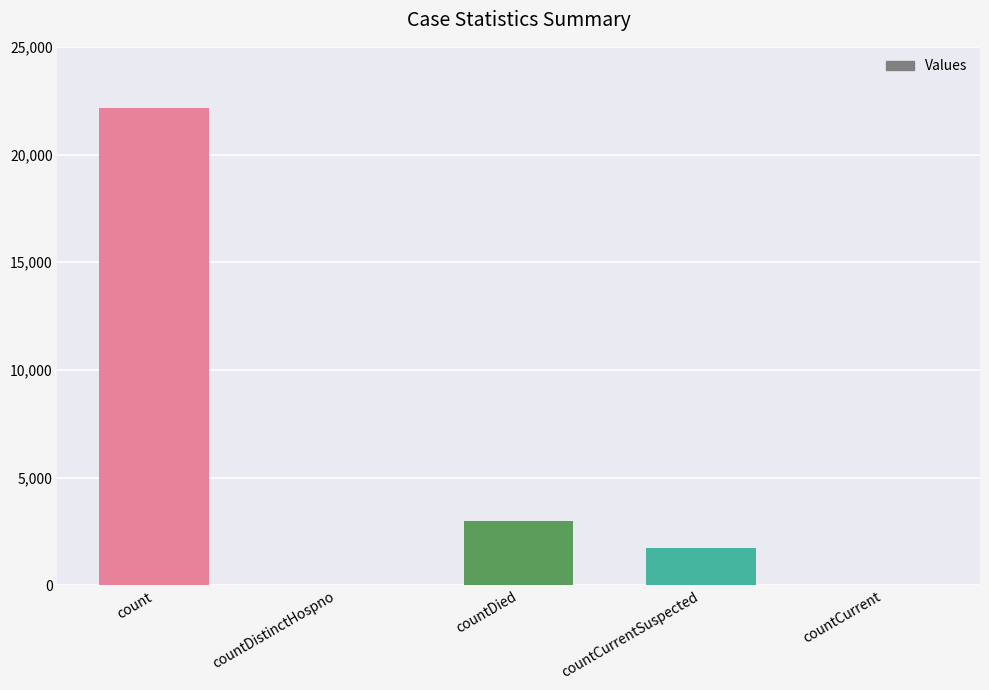

Reading right to left, transcribe all the data shown in this chart.

0	1716	2999	0	22167